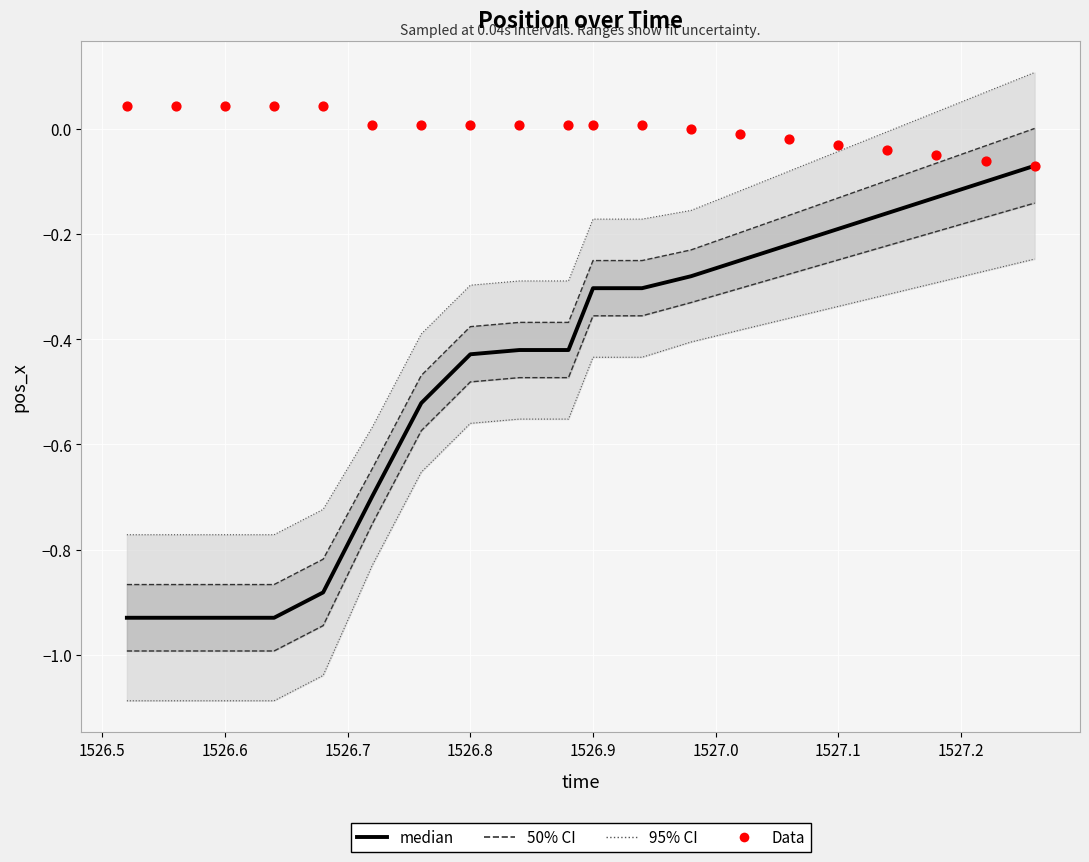

Which series contains the highest Y value?

Data